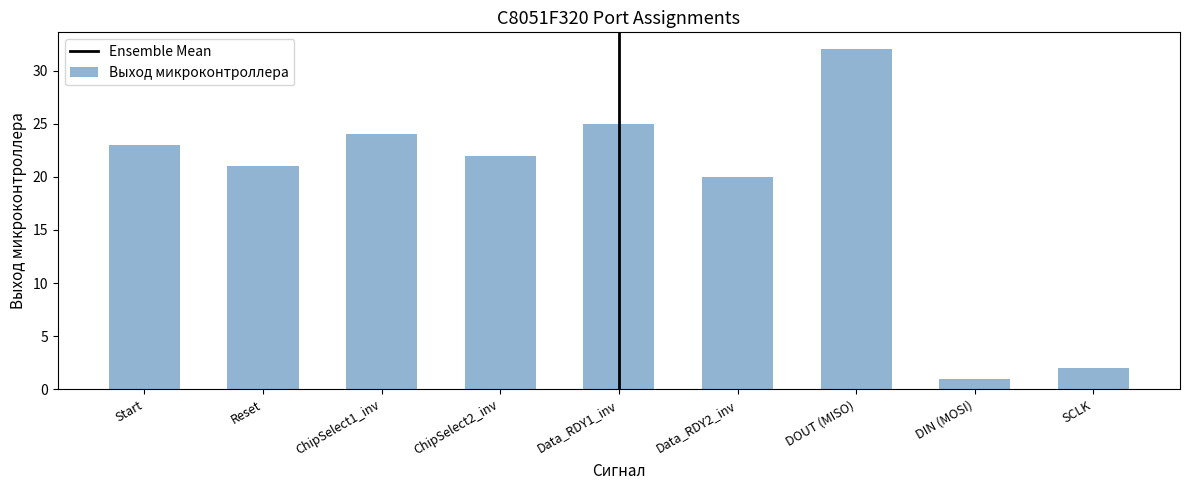

Which label corresponds to the largest value in the chart?

DOUT (MISO)